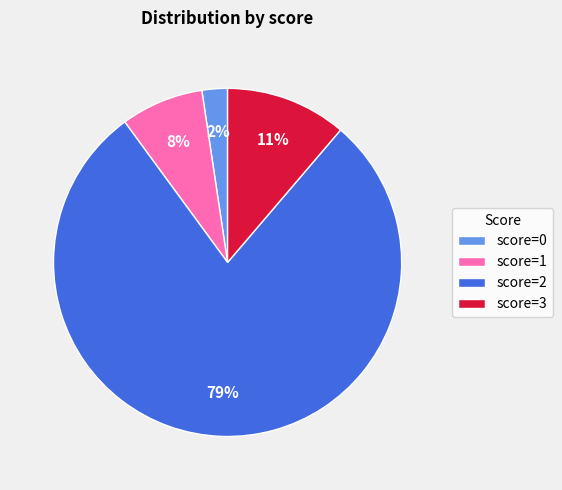

Which slice is the largest?

score=2